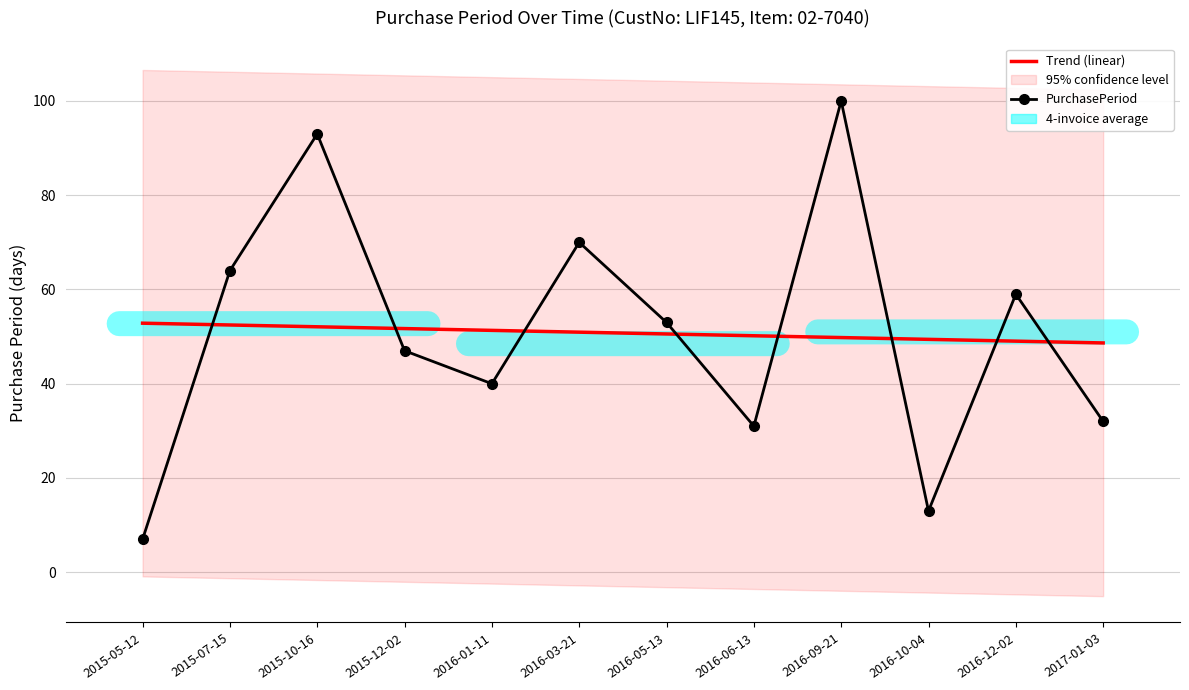

What is the minimum value for PurchasePeriod?

7.0